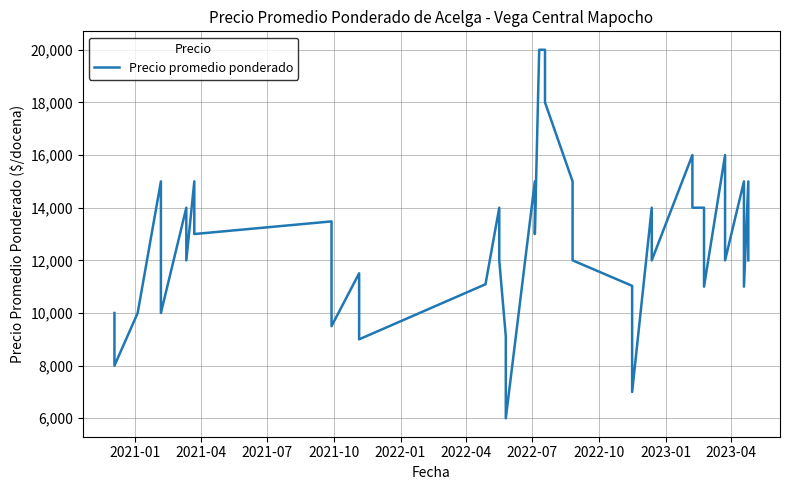

Is this an area chart (filled region under the line)?

No